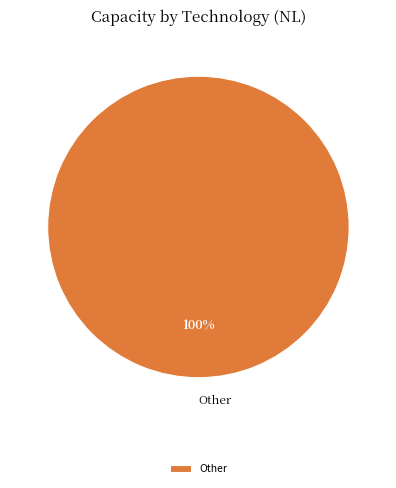

What is the majority slice?

Other